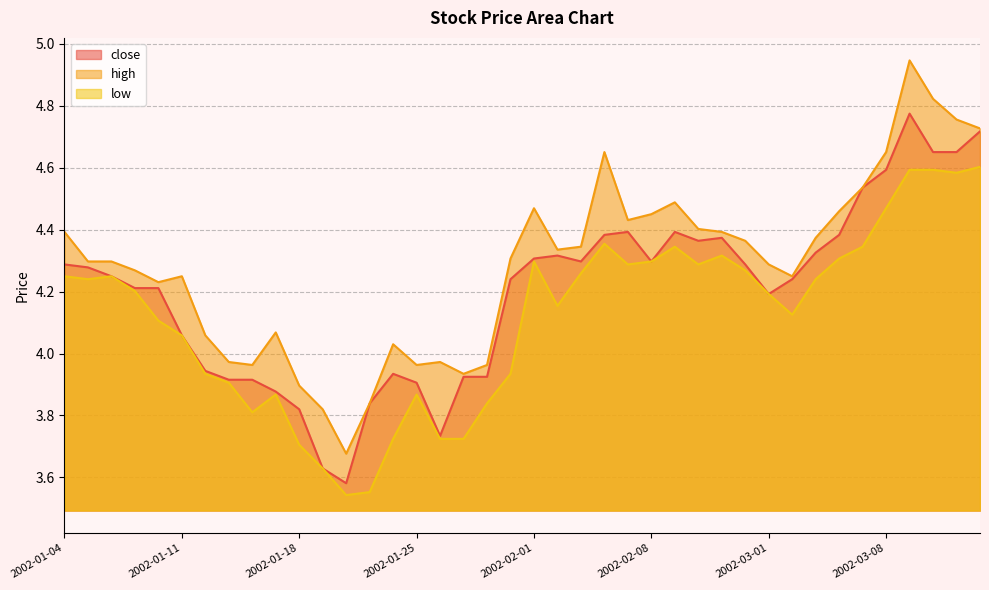

At which label does high first exceed 4?

2002-01-04